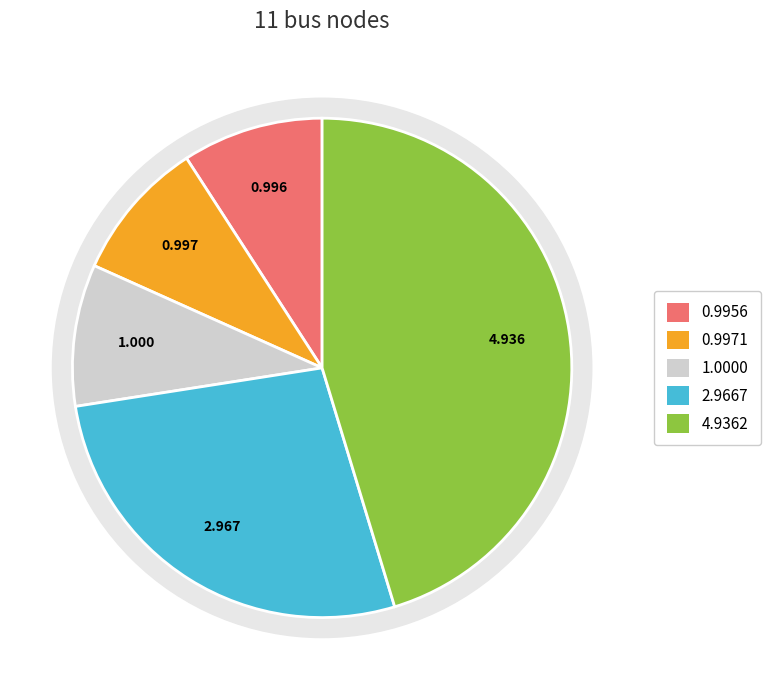

Is there a majority slice in this chart?

No